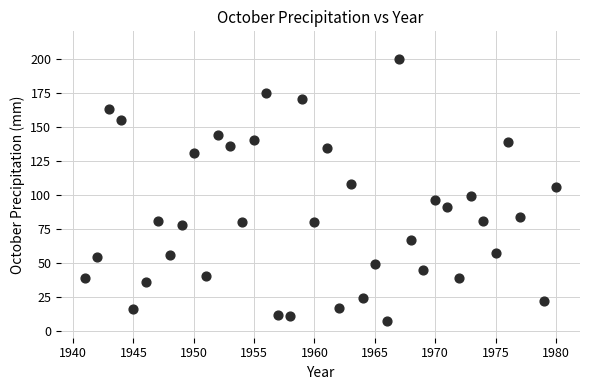

What is the range of X values (max minus min)?

39